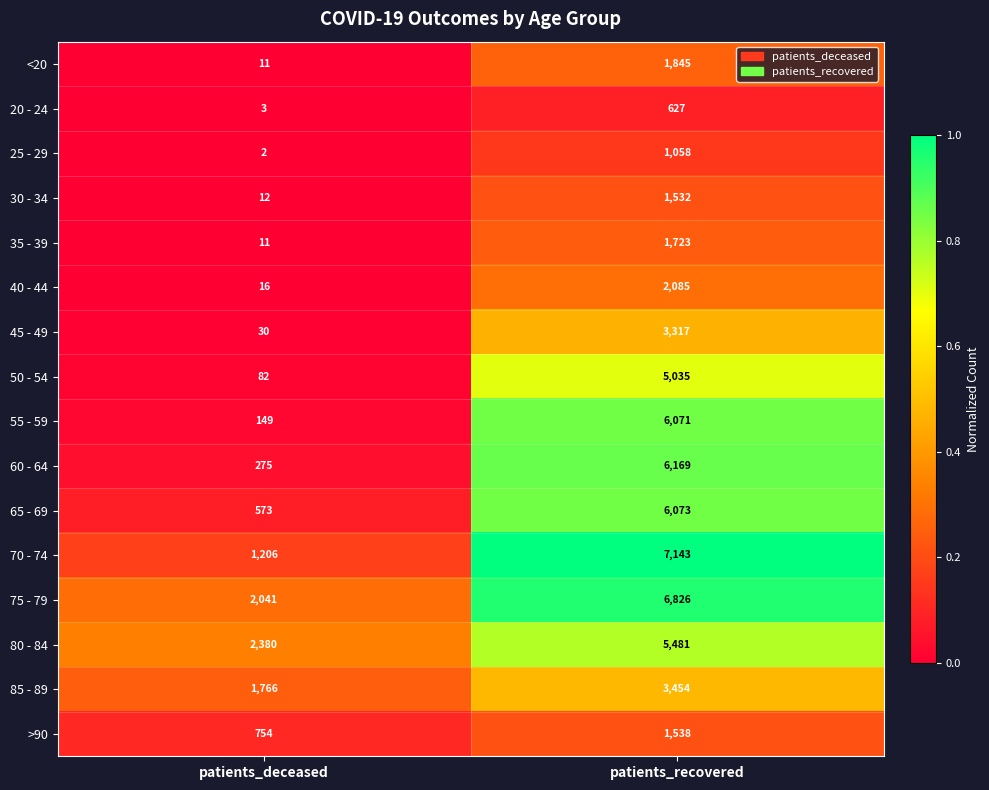

Which series has the largest range (max minus min)?

70 - 74